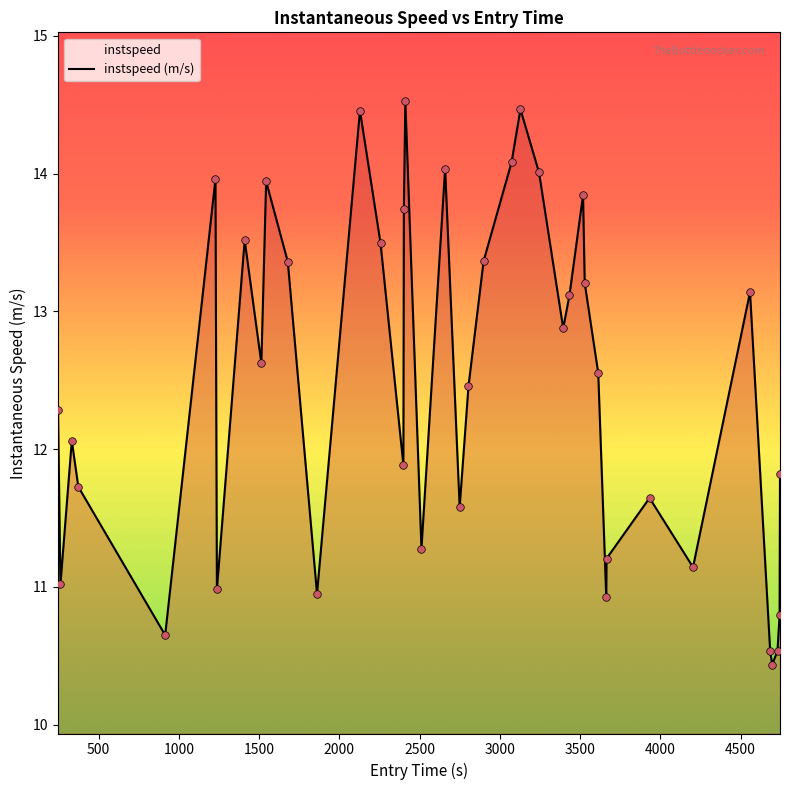

What is the difference between the maximum and minimum values?

4.1